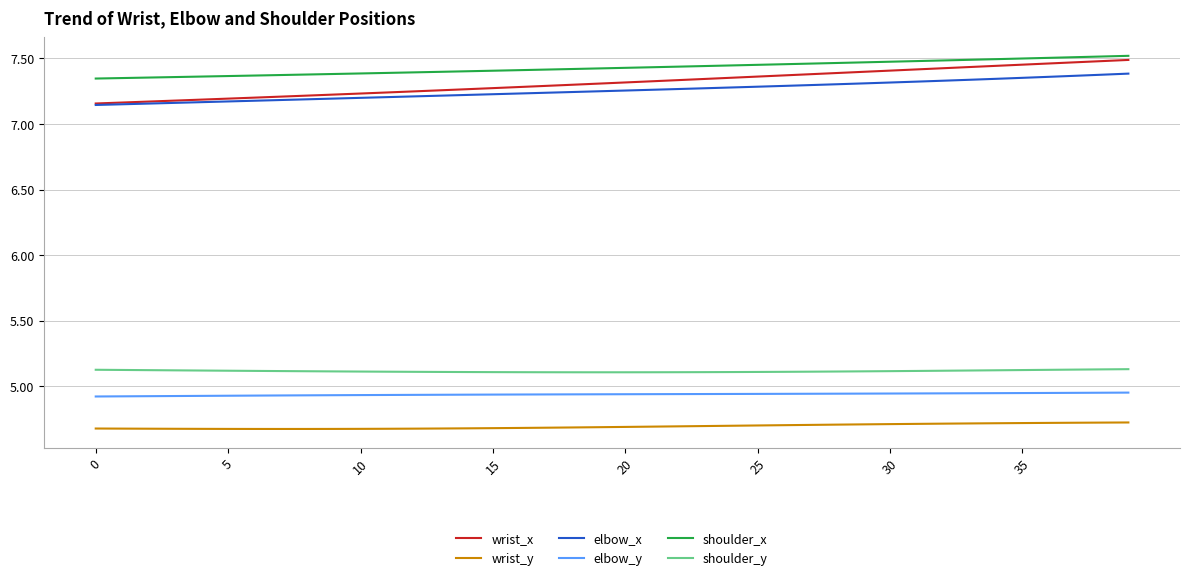

What is the minimum value for shoulder_y?

5.1